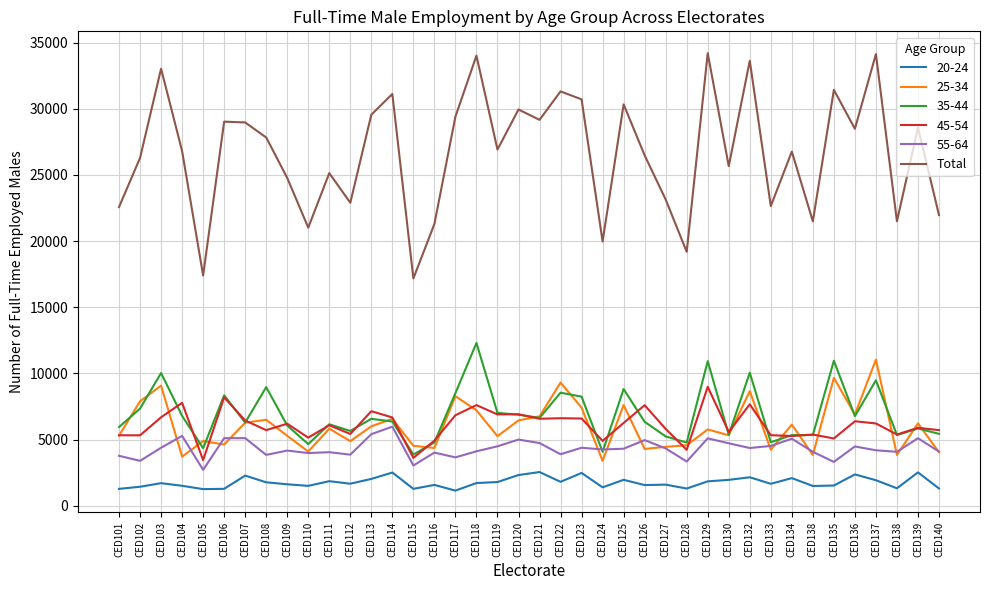

Is this an area chart (filled region under the line)?

No